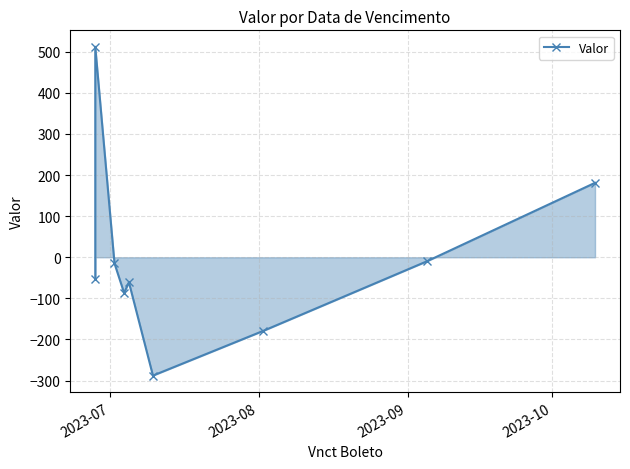

How many data points does each series have?

9